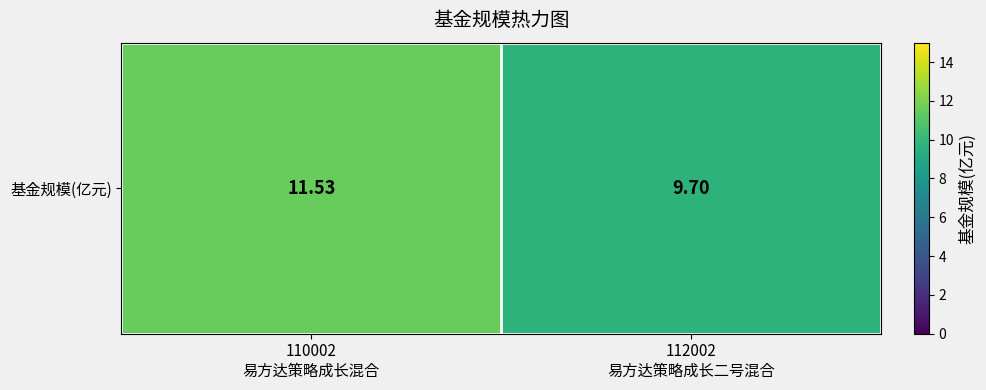

List the labels in order of value, largest first.

110002
易方达策略成长混合, 112002
易方达策略成长二号混合